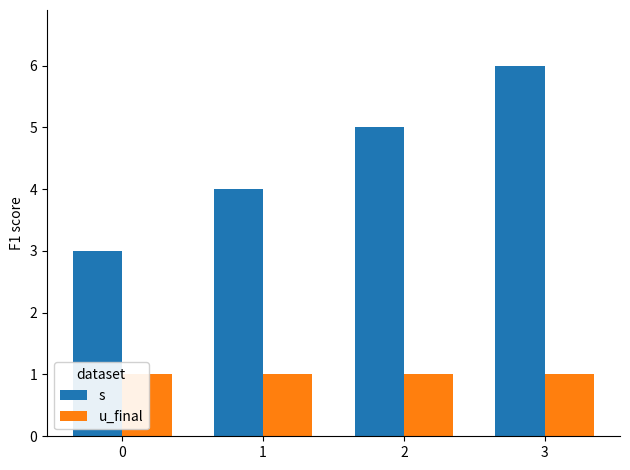

The value of u_final at 3 is 0. True or false?

False